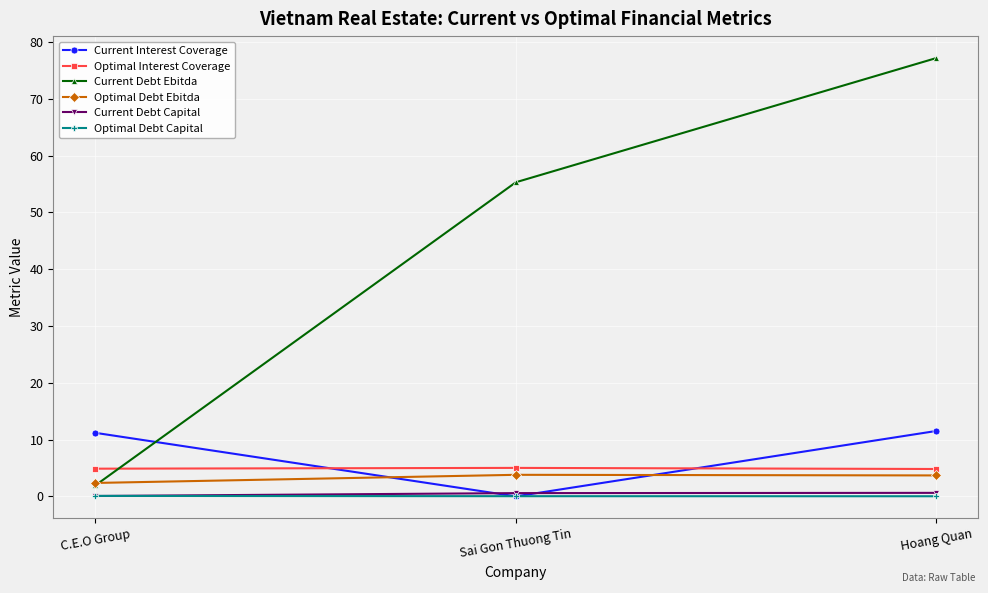

At which category does the chart reach its peak across all series?

Hoang Quan